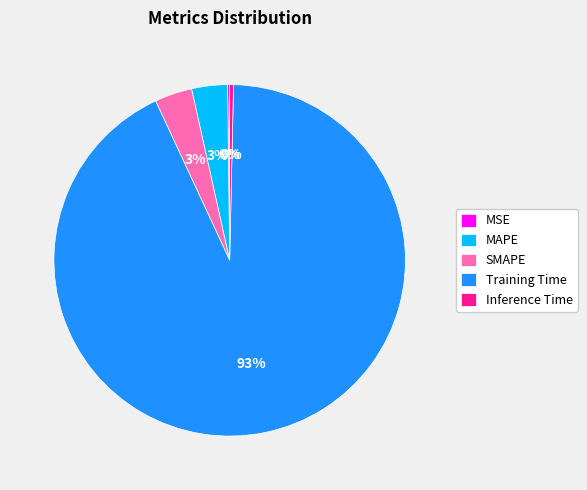

Which has a higher value, SMAPE or Training Time?

Training Time